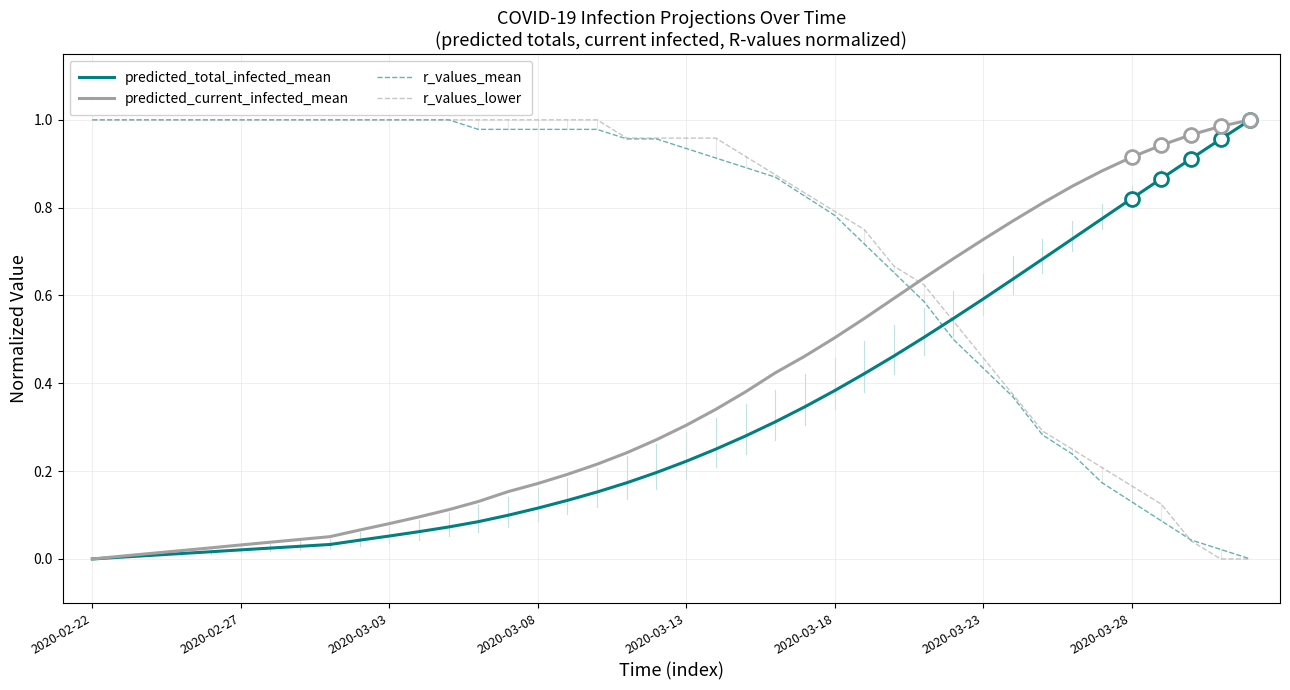

How many times do predicted_current_infected_mean and r_values_lower cross each other?

1